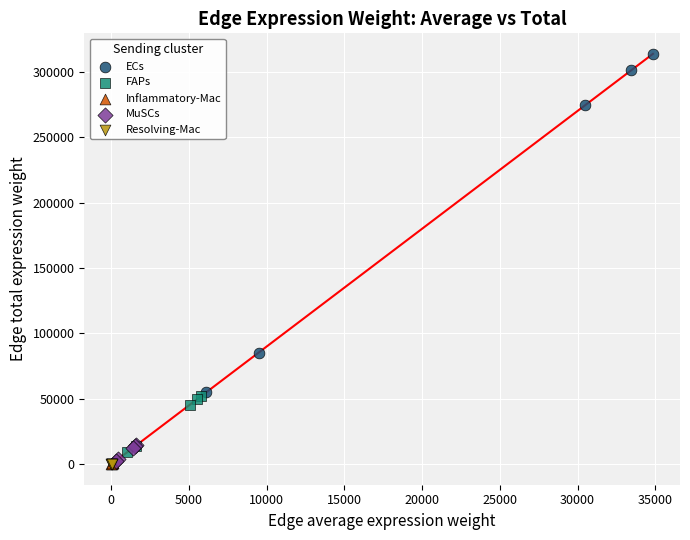

Which series has the widest spread of Y values?

ECs